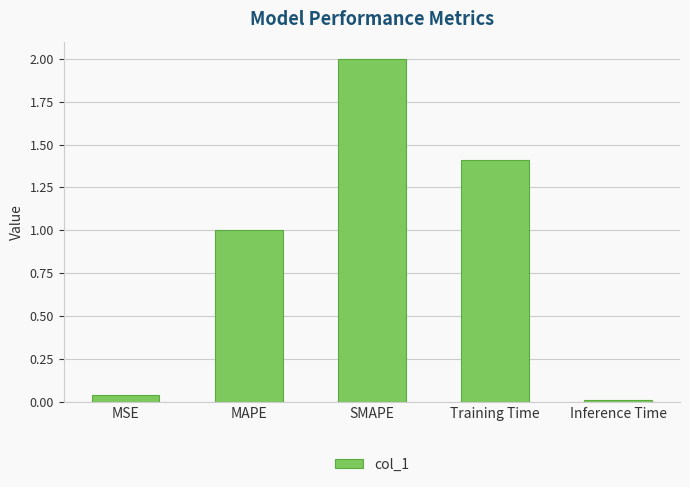

At which label does the data first exceed 1?

MAPE